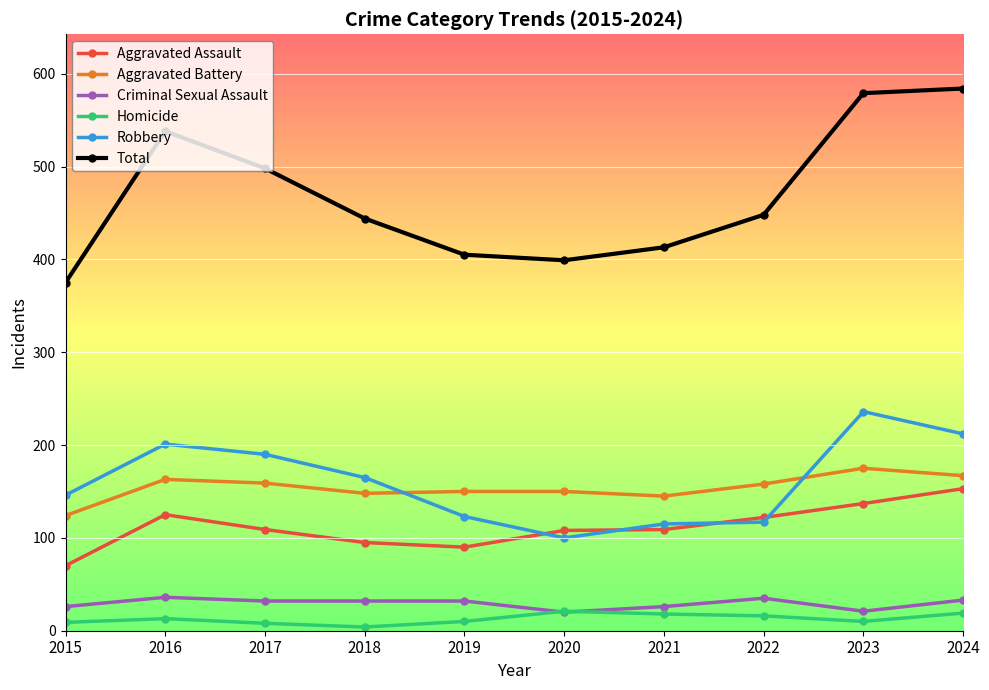

At which label does Total first exceed 448?

2016